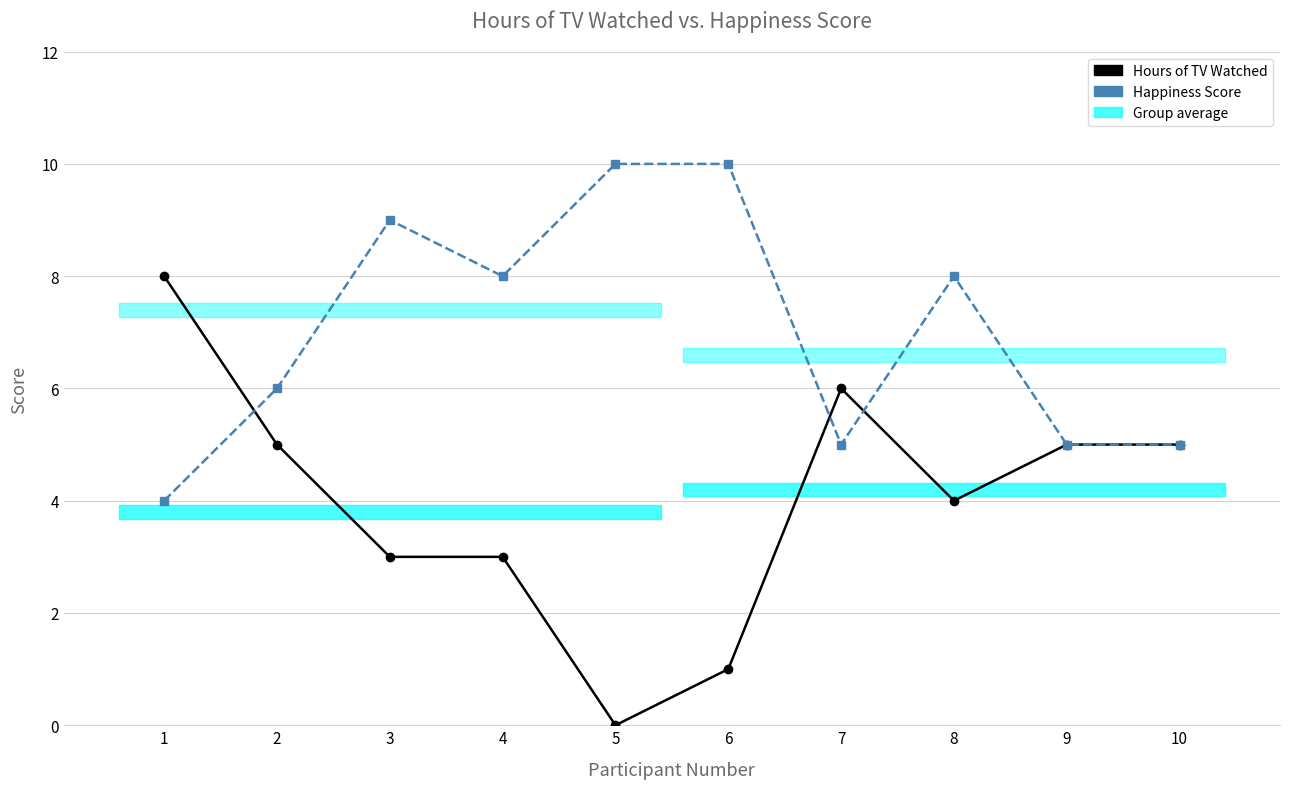

In Hours of TV Watched, how many points are lower than both neighbors (excluding endpoints)?

2